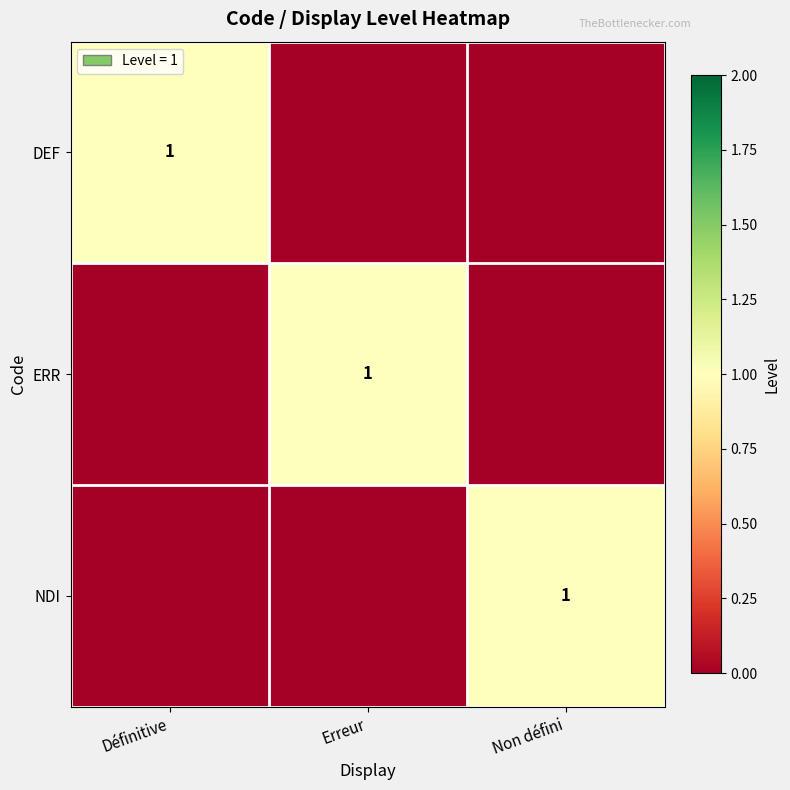

The value of DEF at Définitive is 1. True or false?

True